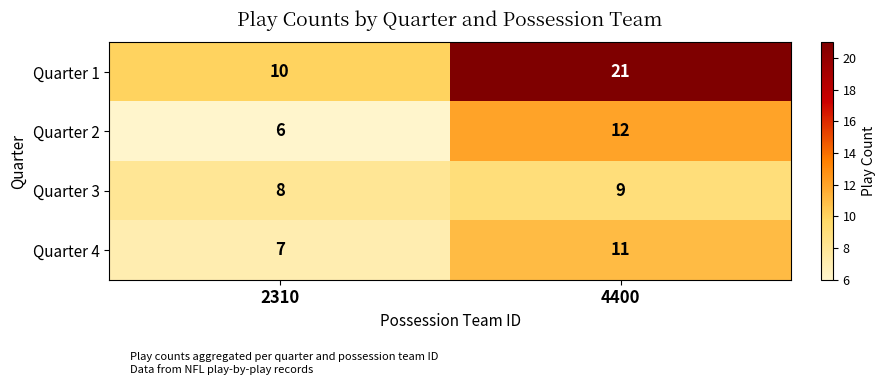

Reading left to right, what are all the values shown in this chart?

Quarter 1: 2310=10	4400=21
Quarter 2: 2310=6	4400=12
Quarter 3: 2310=8	4400=9
Quarter 4: 2310=7	4400=11